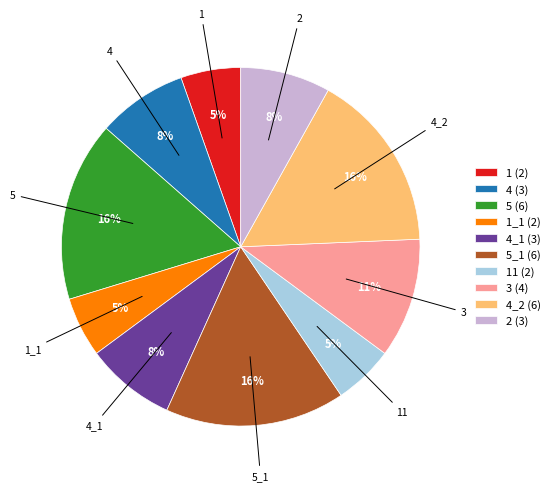

Count the number of slices in the pie.

10